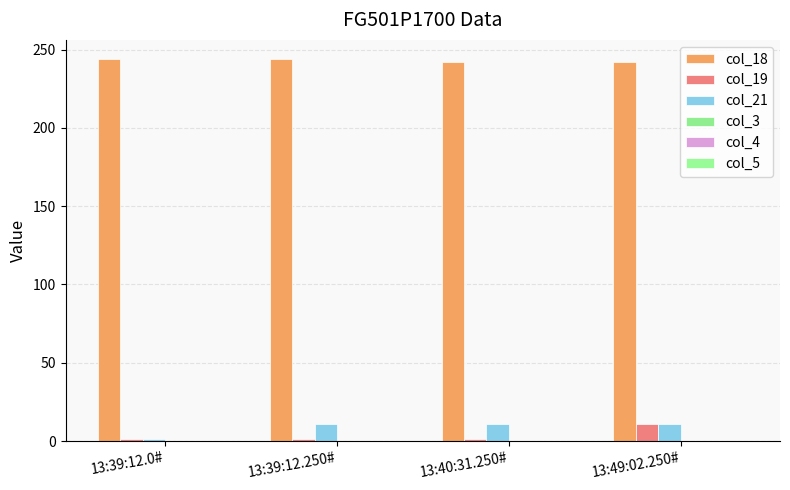

Rank the series by their maximum value, from lowest to highest.

col_3, col_4, col_5, col_19, col_21, col_18